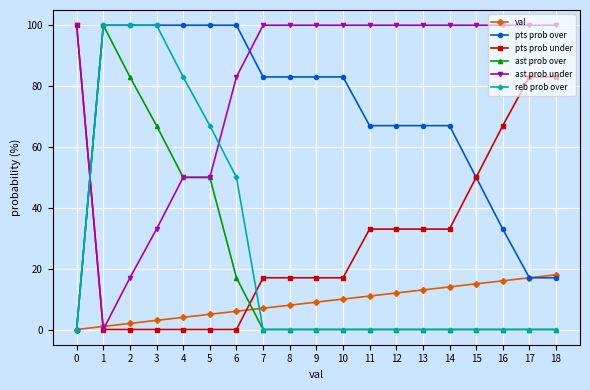

Which series changed the most between 3 and 8?

reb prob over